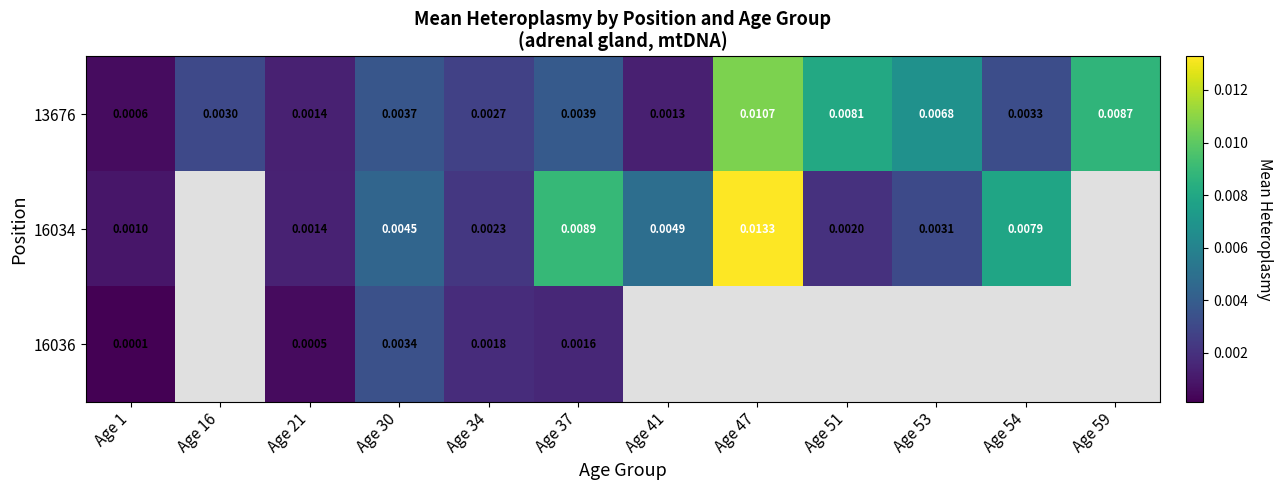

Which series has the largest total across all categories?

13676